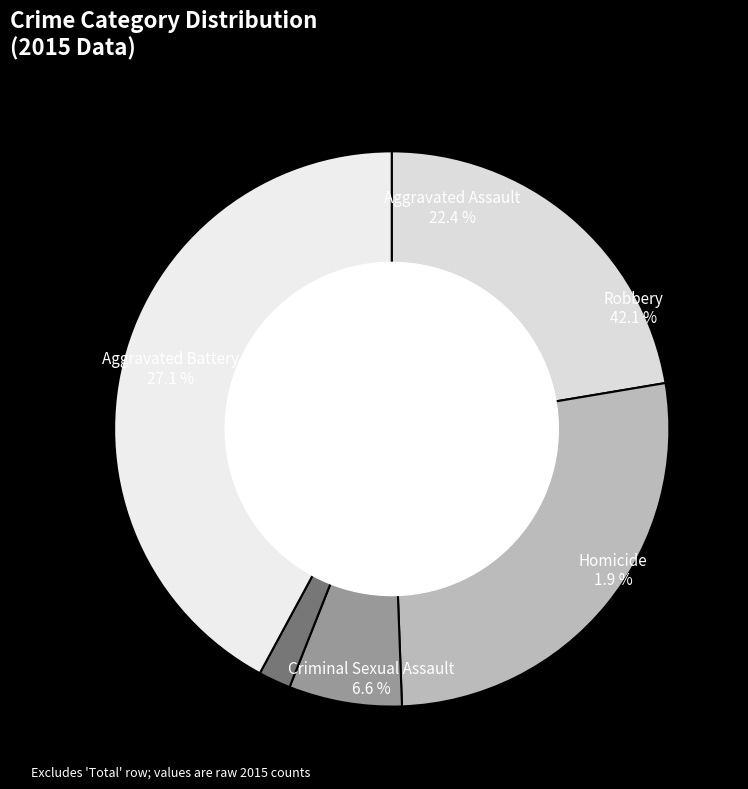

Which slice is the smallest?

Homicide